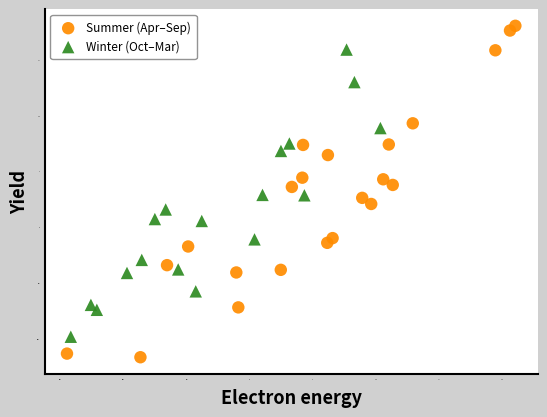

Which series has the widest spread of Y values?

Summer (Apr–Sep)